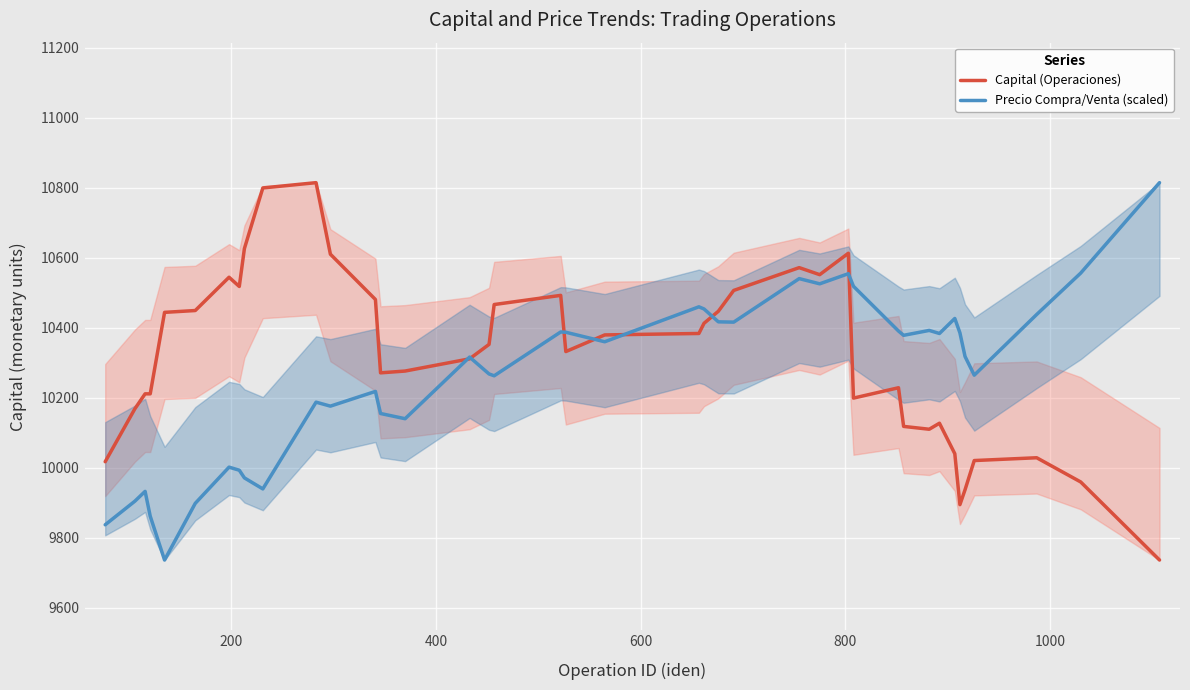

What is the highest value of the Precio Compra/Venta (scaled) series?

10814.4